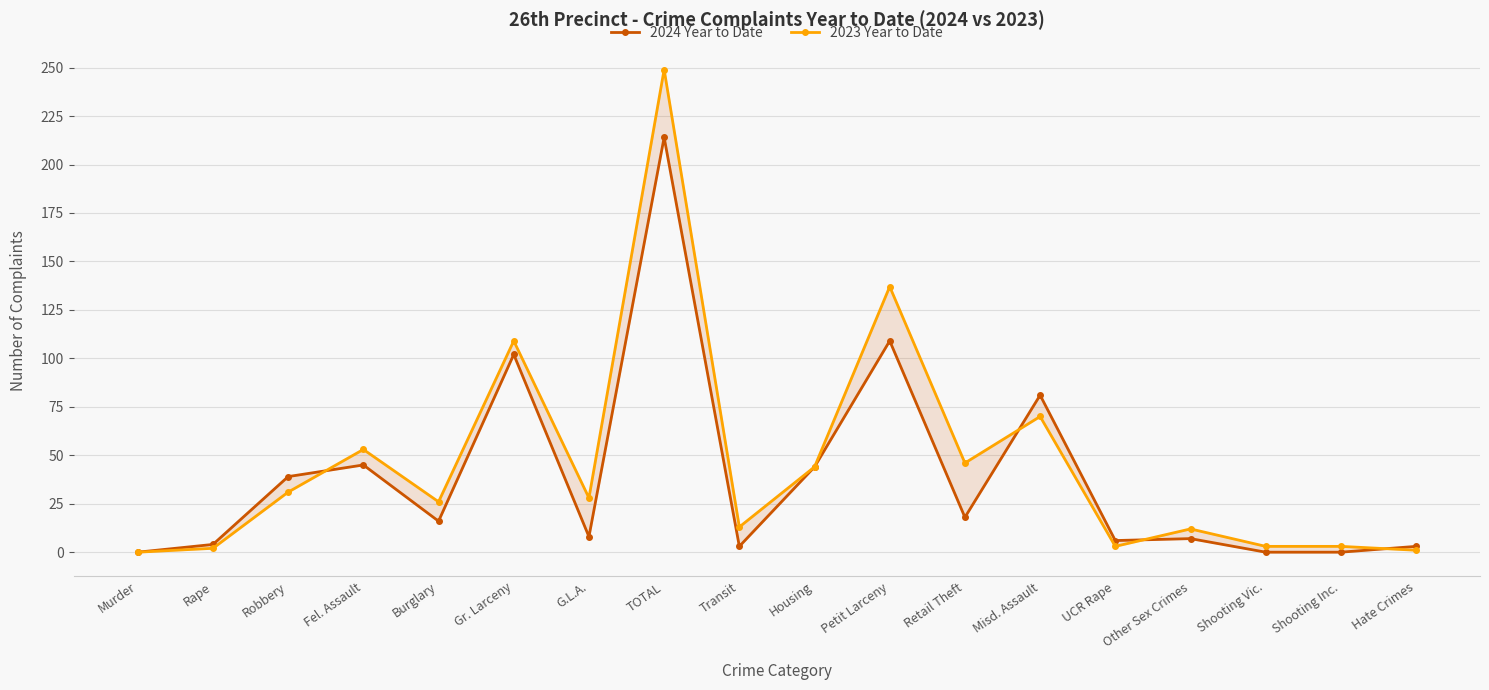

Where is 2023 Year to Date nearest to the value 124?

Petit Larceny